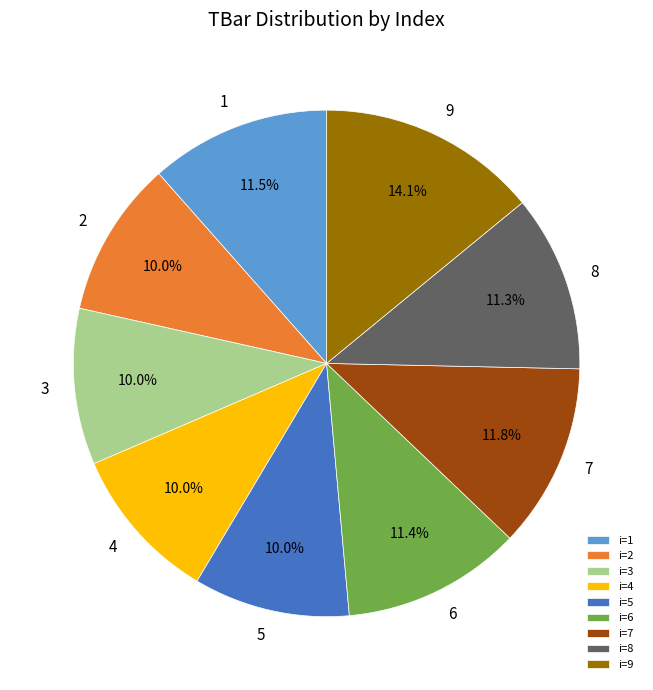

Which has a higher value, i=3 or i=1?

i=1